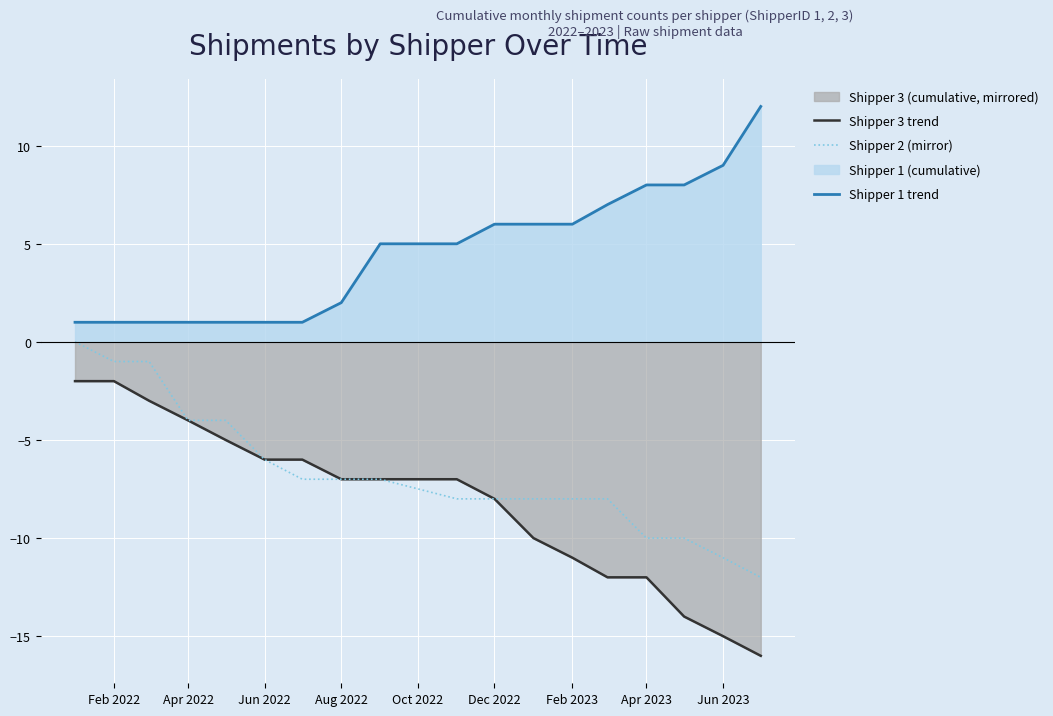

What is the lowest value of the Shipper 1 trend series?

1